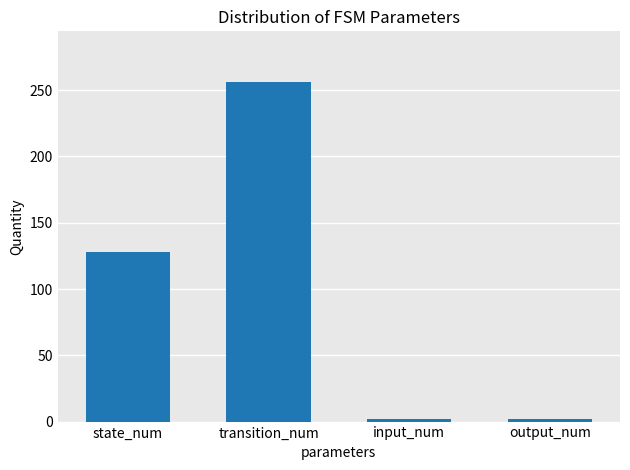

At which category does the chart reach its peak across all series?

transition_num